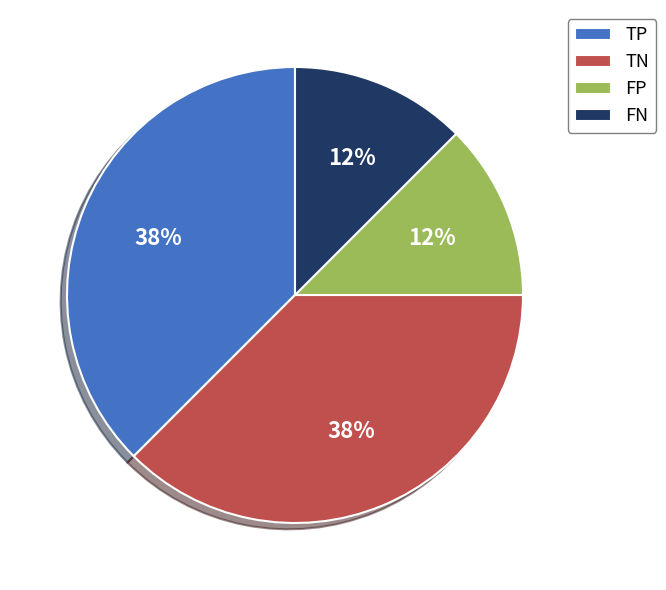

Do TP and TN together represent more than half of the pie?

Yes